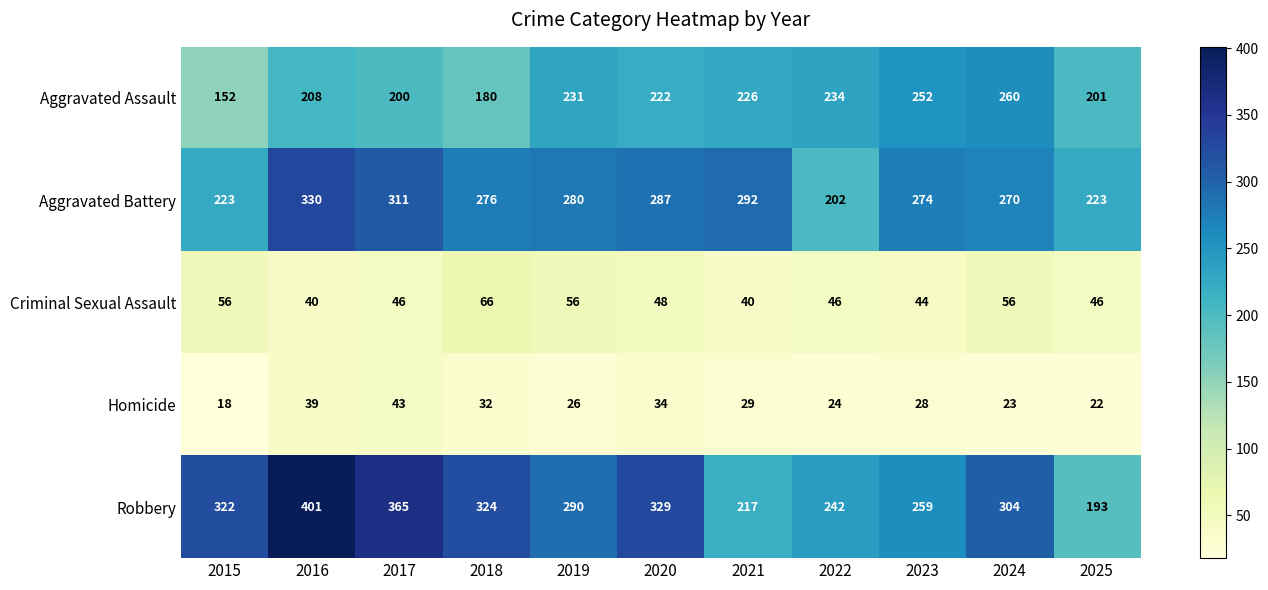

Is it true that Criminal Sexual Assault equals 16 at 2019?

False